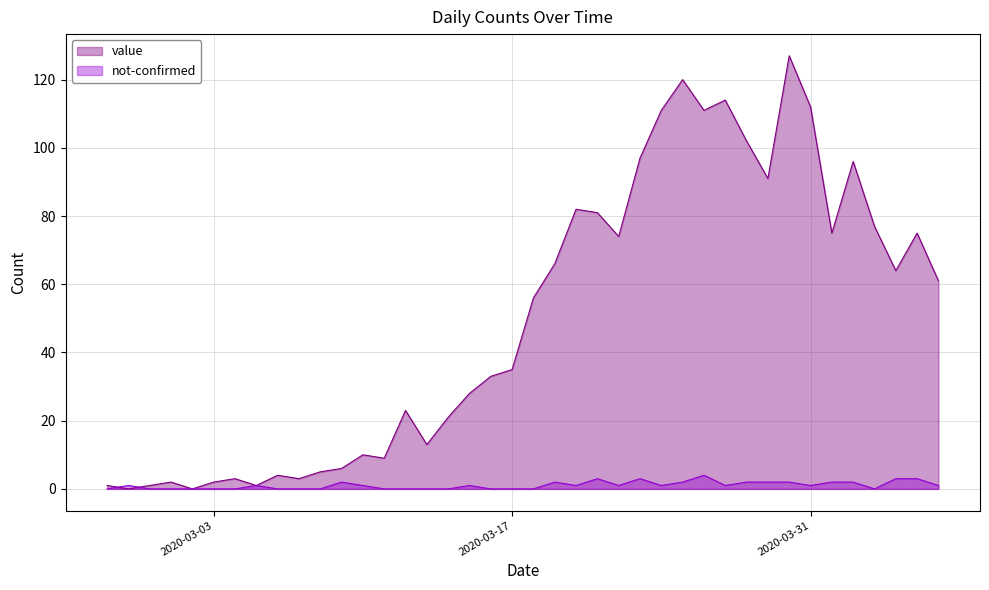

What is the total value across all series at 2020-03-05?

2